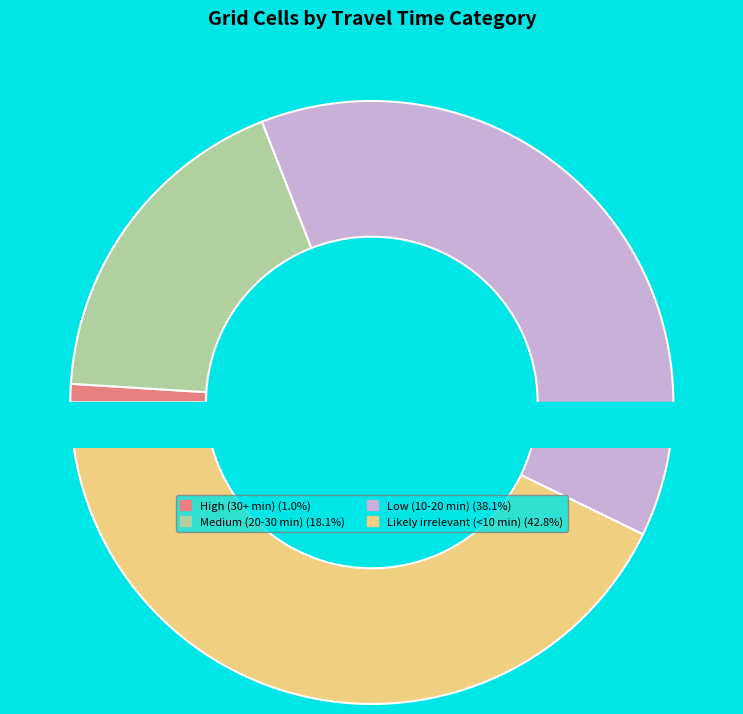

Is there a majority slice in this chart?

No